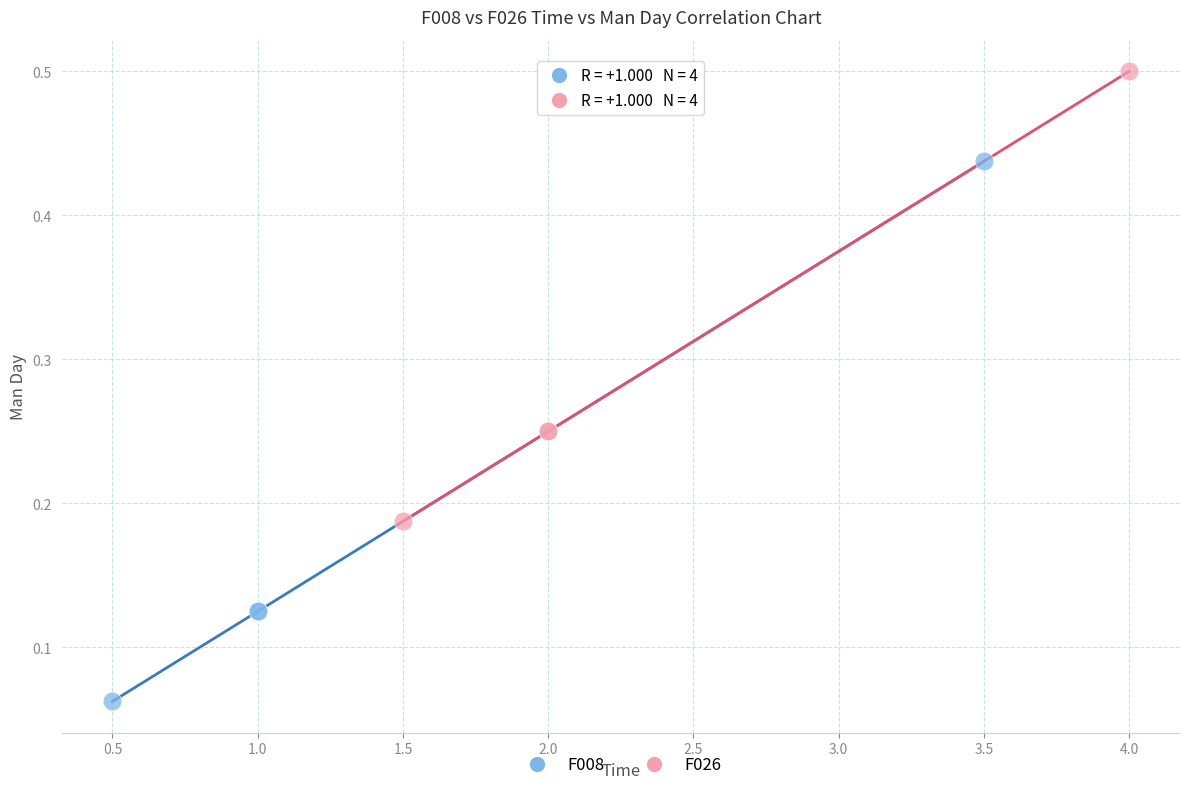

Which series has the largest Y range (max minus min)?

F008